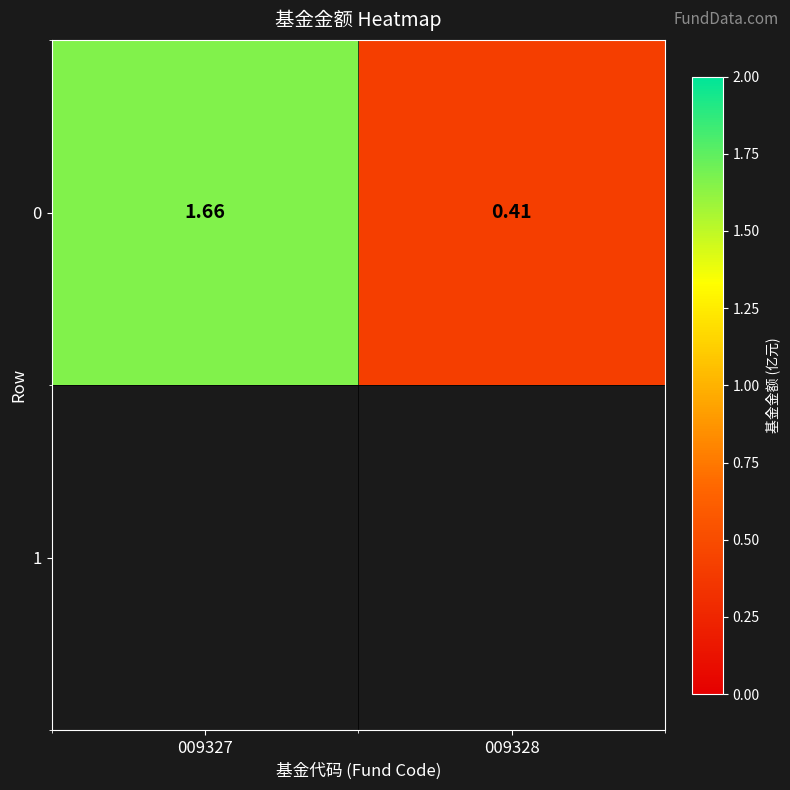

True or false: the data shows 1.7 at 009327.

True